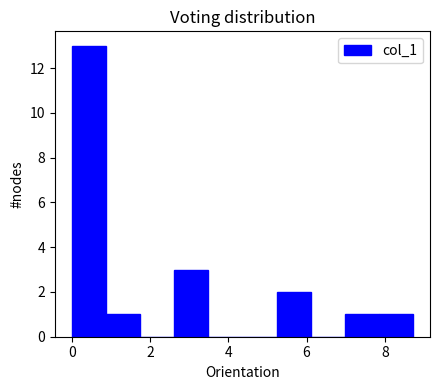

How tall is the bar that spans 5.2 to 6.2 on the x-axis? Neither the bar edges nor the heights are printed on the chart, so give them approximately, as read against the axes.

2